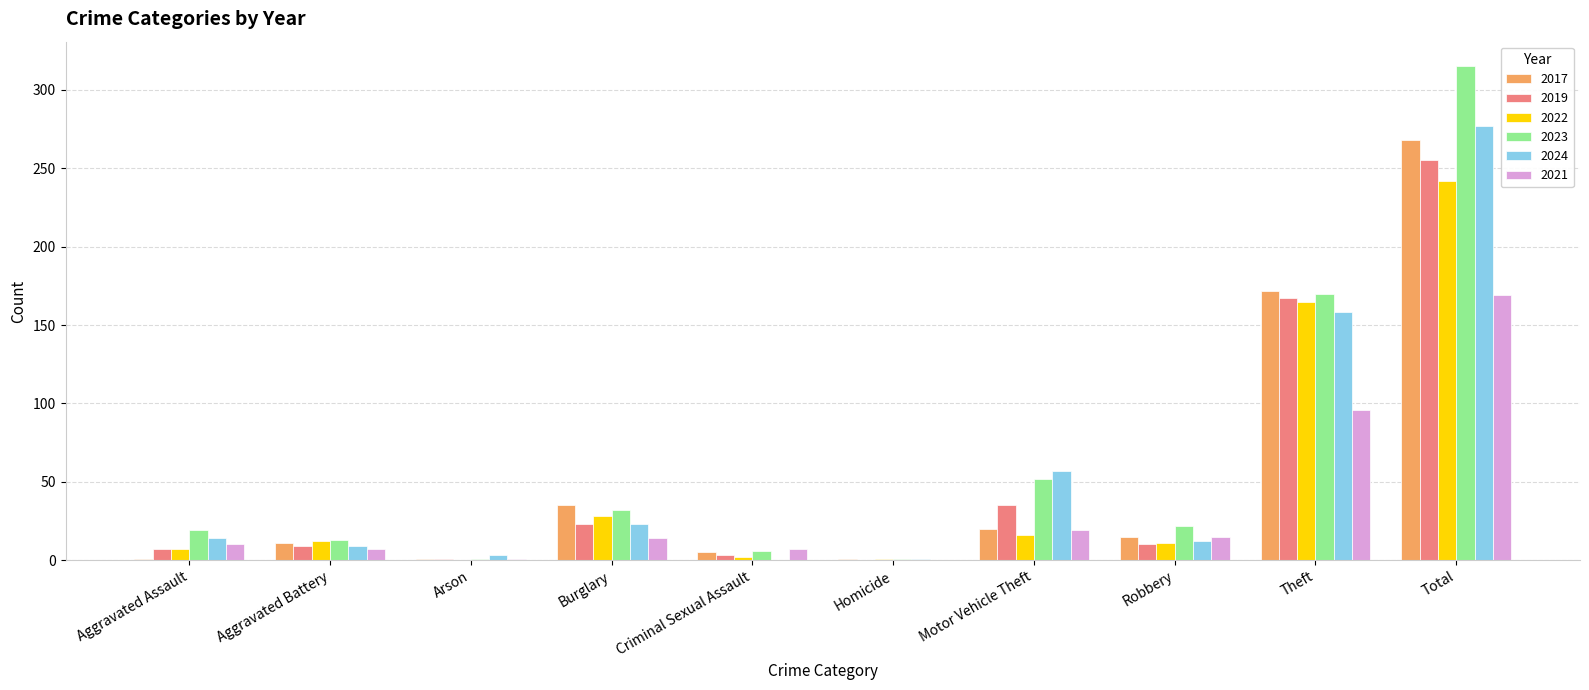

Is it true that 2017 equals 35 at Burglary?

True